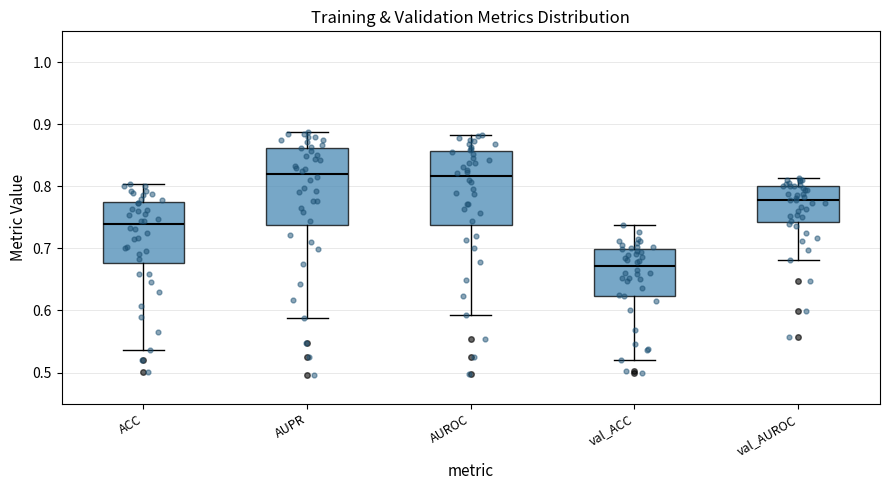

Which box's median line is the lowest?

val_ACC